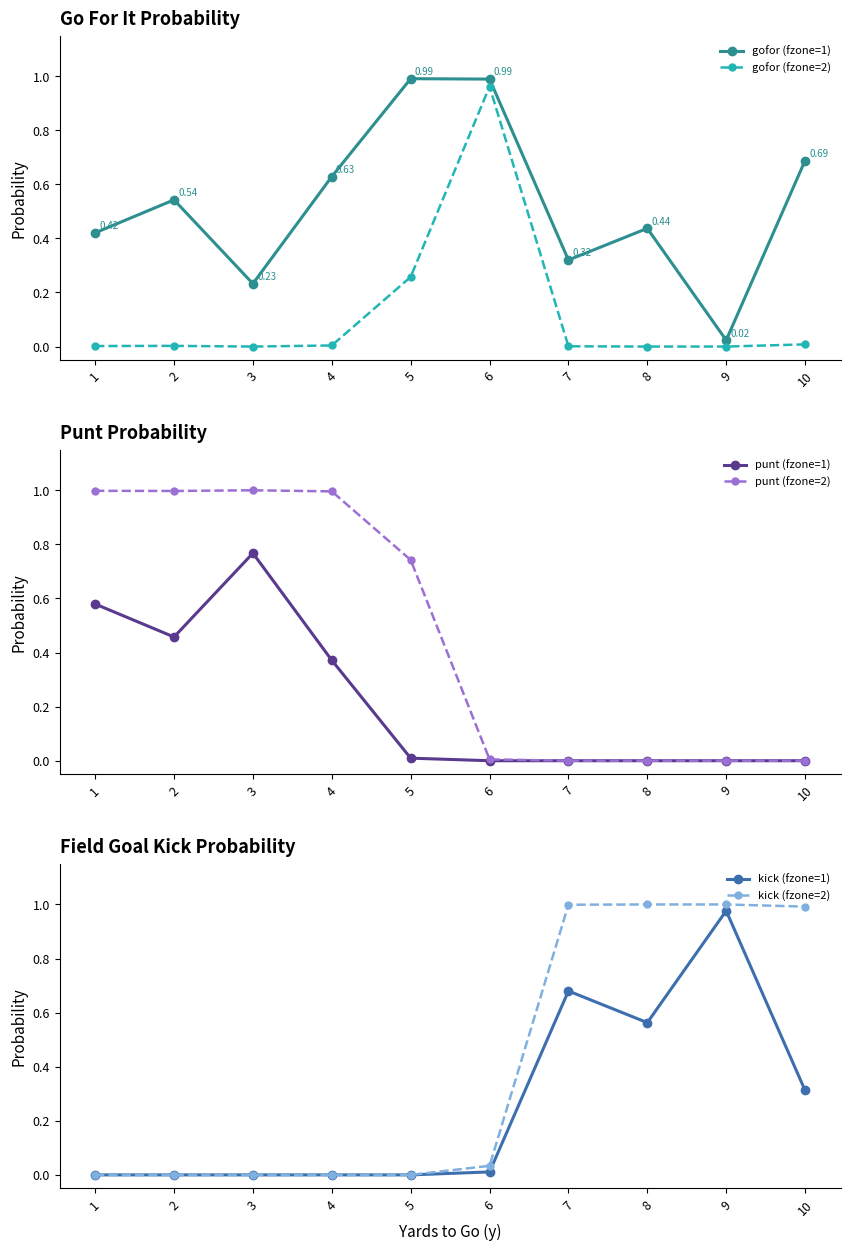

Is the value of kick (fzone=2) at 5 greater than the value of punt (fzone=1) at 7?

No